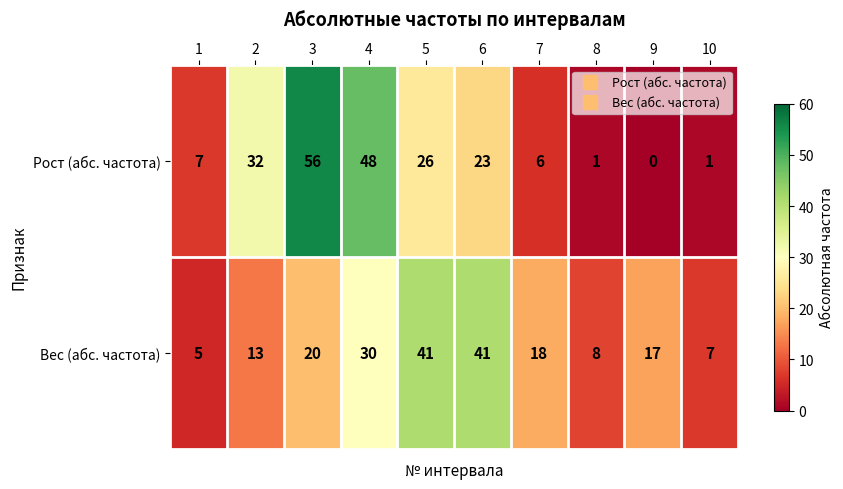

What is the difference between the maximum and minimum values in the Рост (абс. частота) series?

56